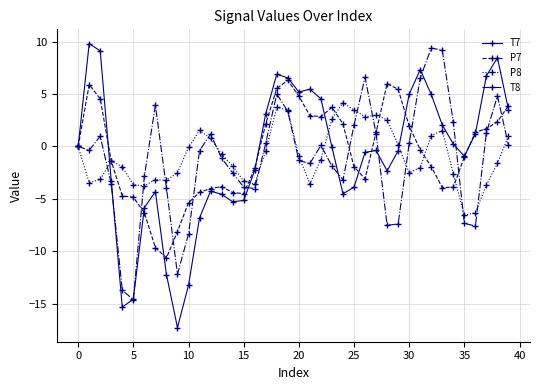

Which series has the largest range (max minus min)?

T7